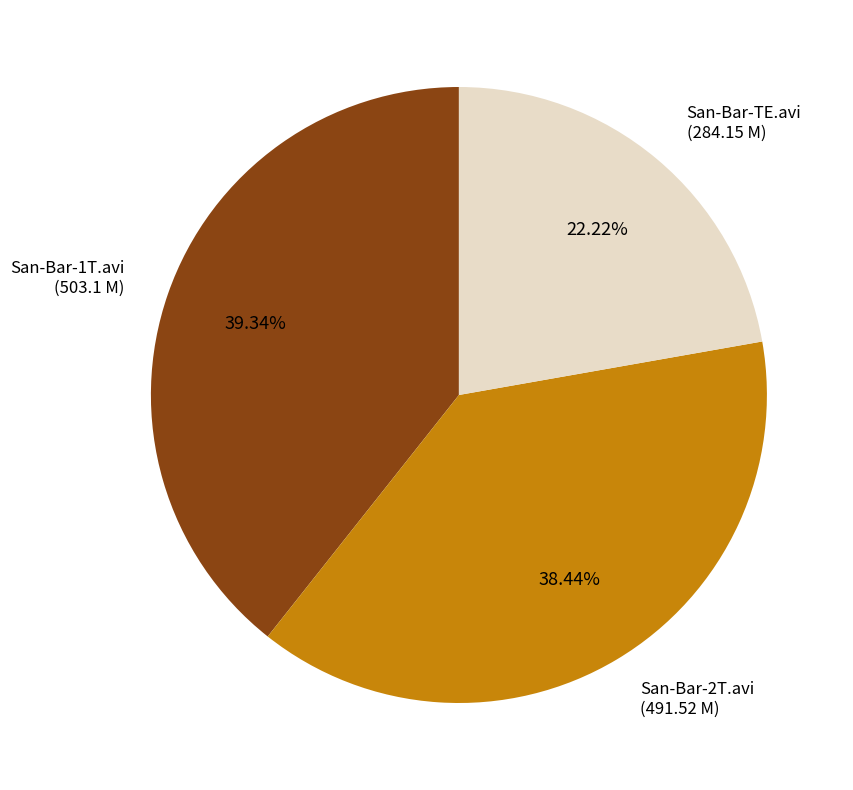

How many segments does this pie chart have?

3